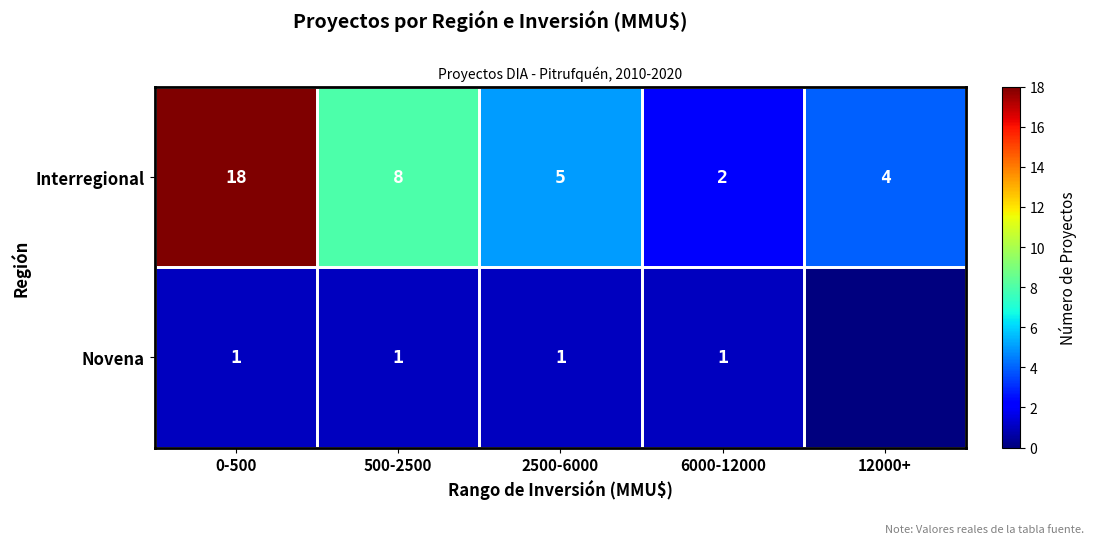

What is the maximum value shown in the chart?

18